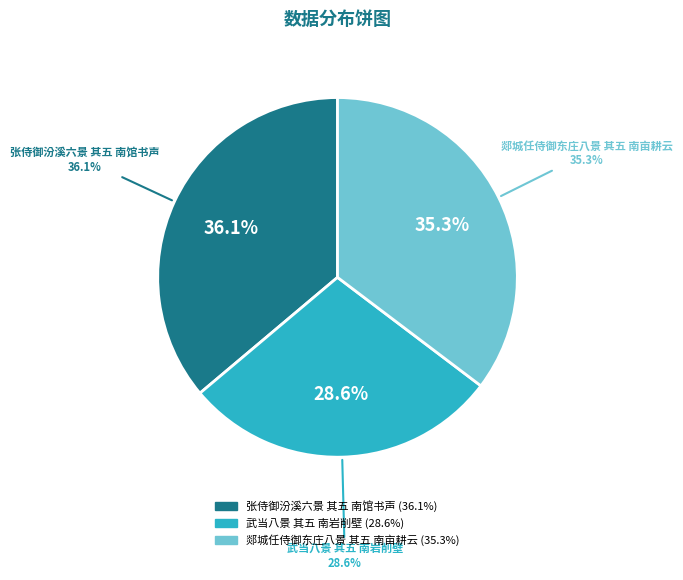

Which category has the biggest portion of the pie?

张侍御汾溪六景 其五 南馆书声